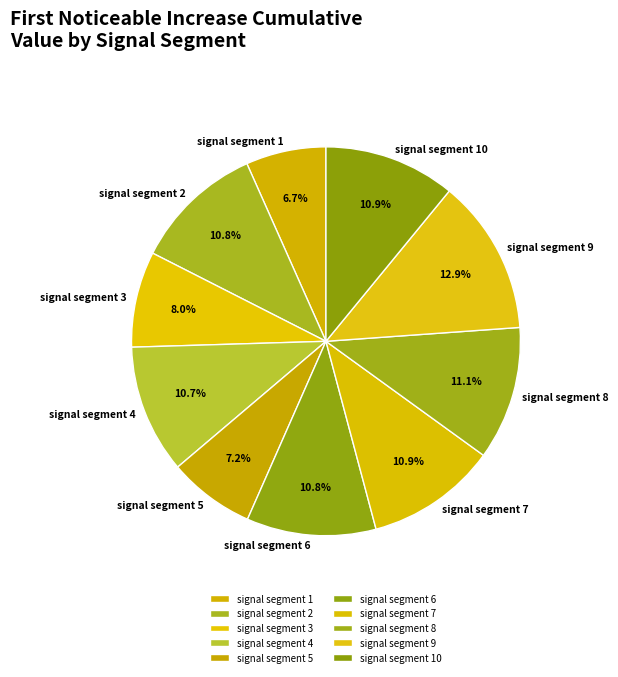

Does signal segment 4 account for over 50% of the chart?

No